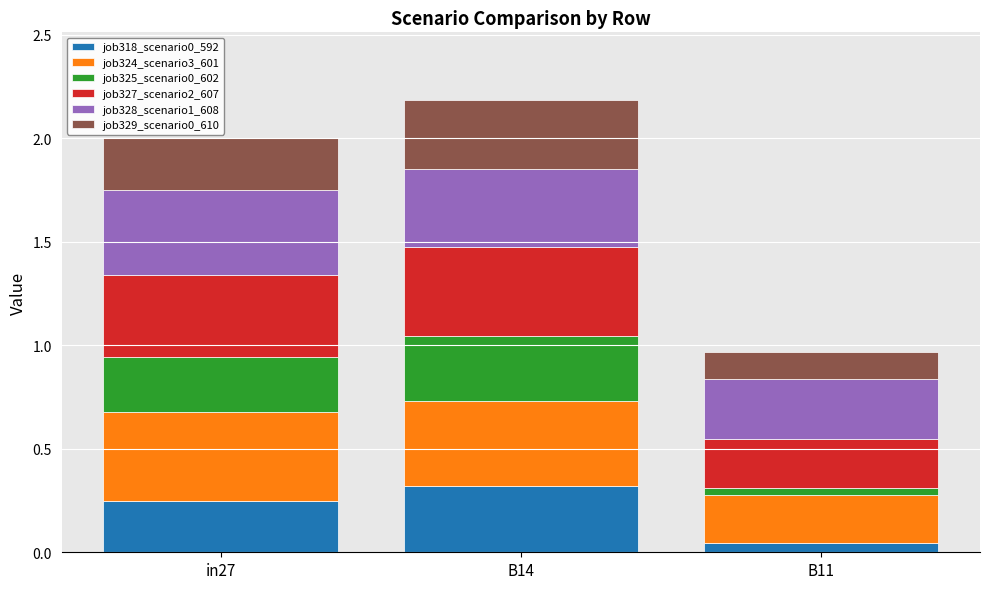

Are the bars grouped side by side (vs. stacked)?

No